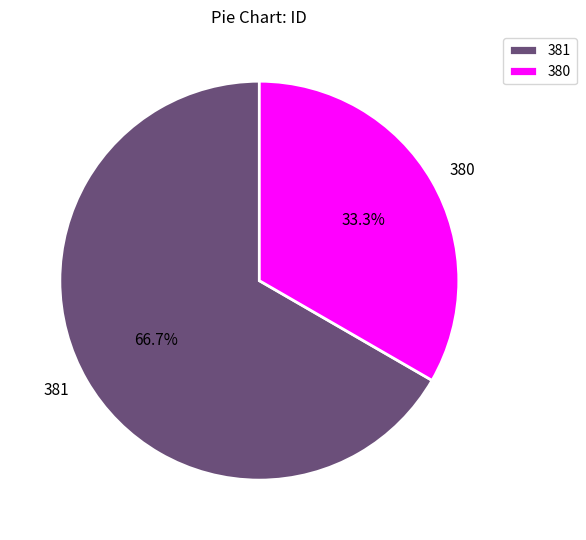

To the nearest percent, what is the combined percentage of 381 and 380?

100%